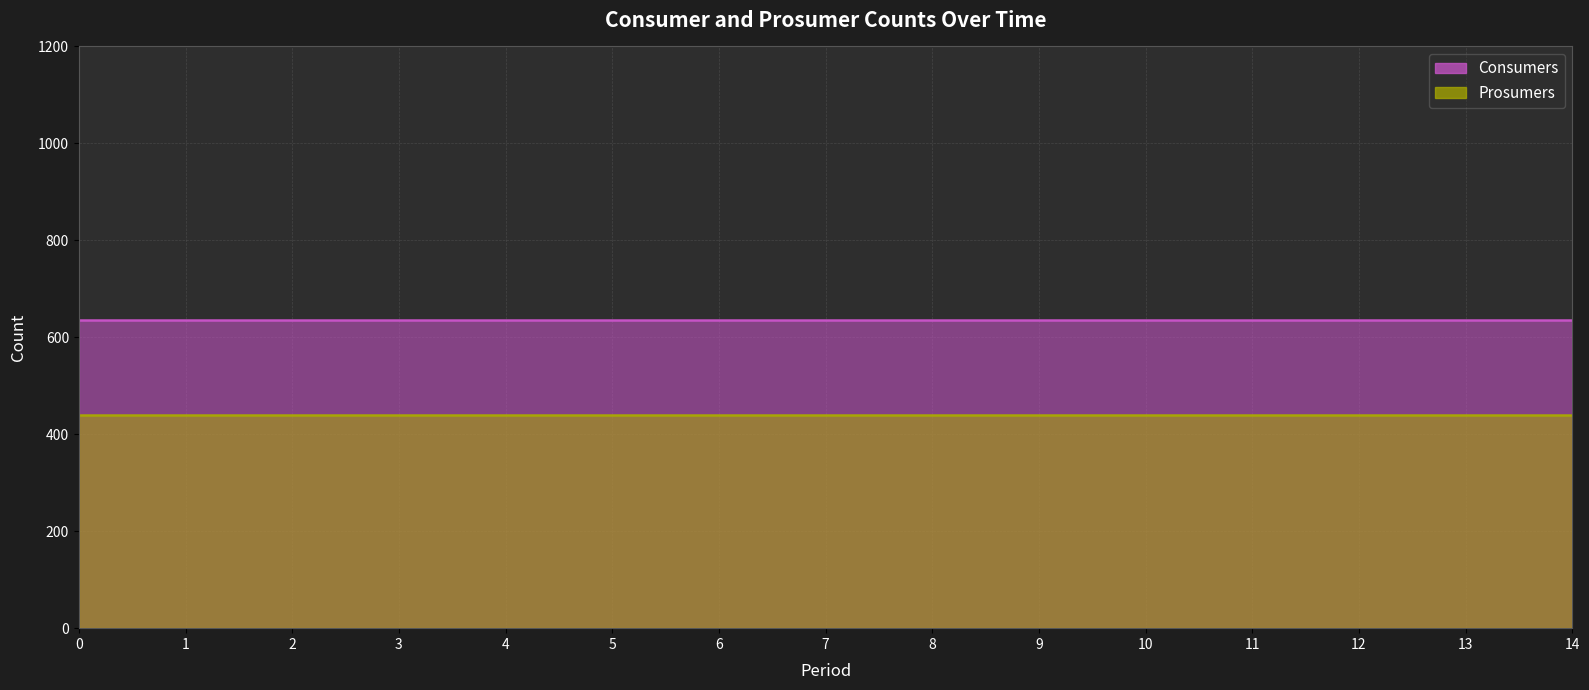

What are all the series names shown in the legend?

Consumers, Prosumers